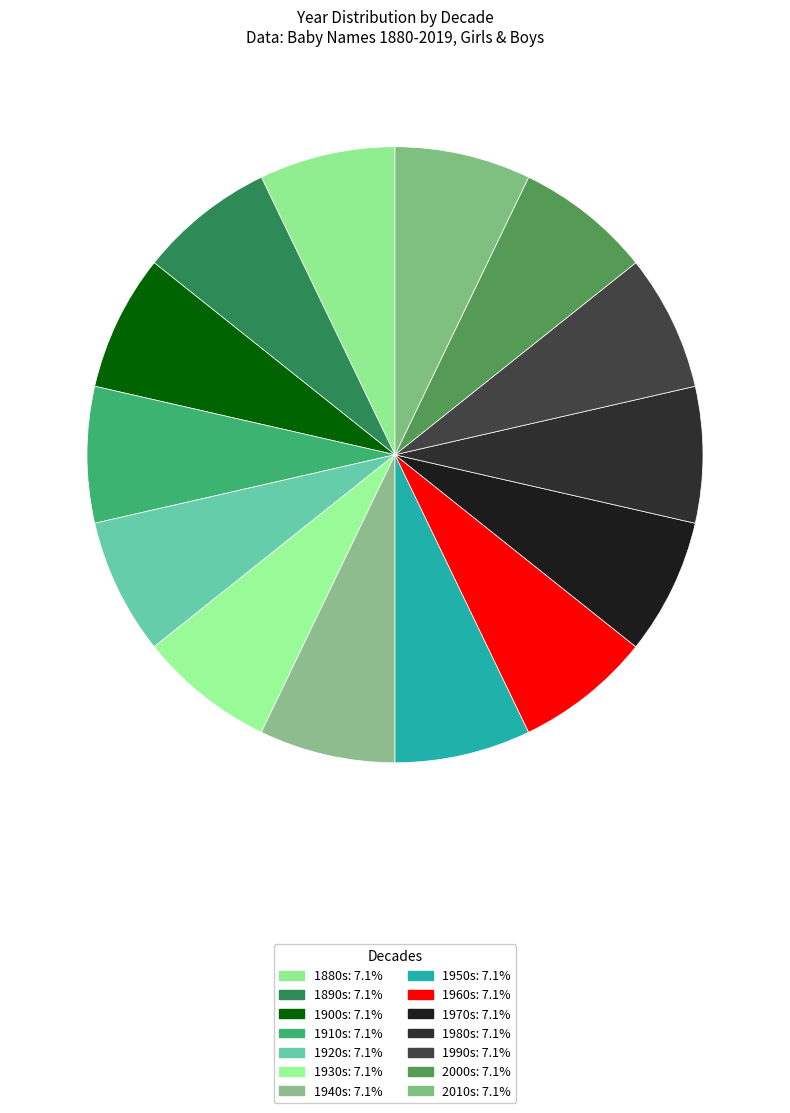

How many segments does this pie chart have?

14